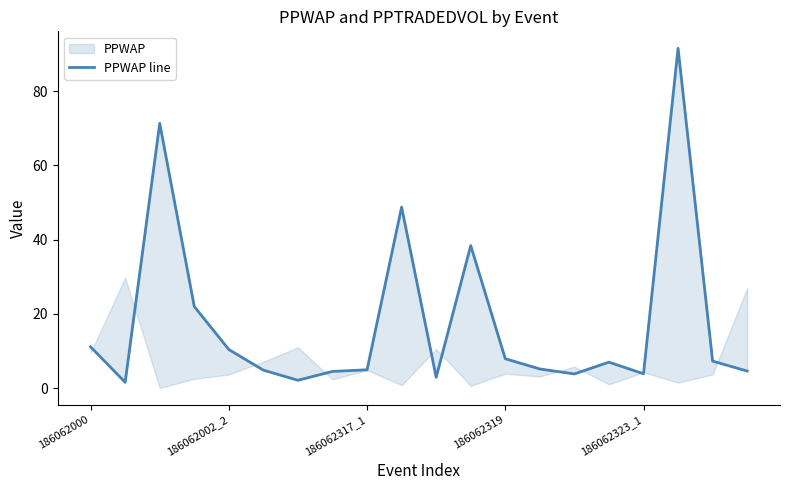

What is the label of the 16th point from the left?

15